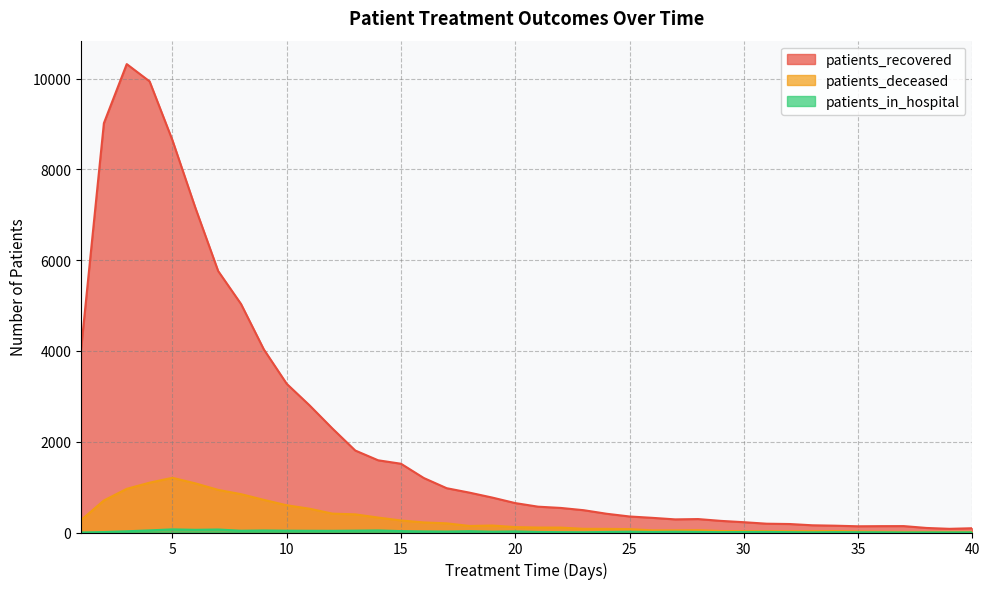

How many data points in patients_deceased are less than 119?

20